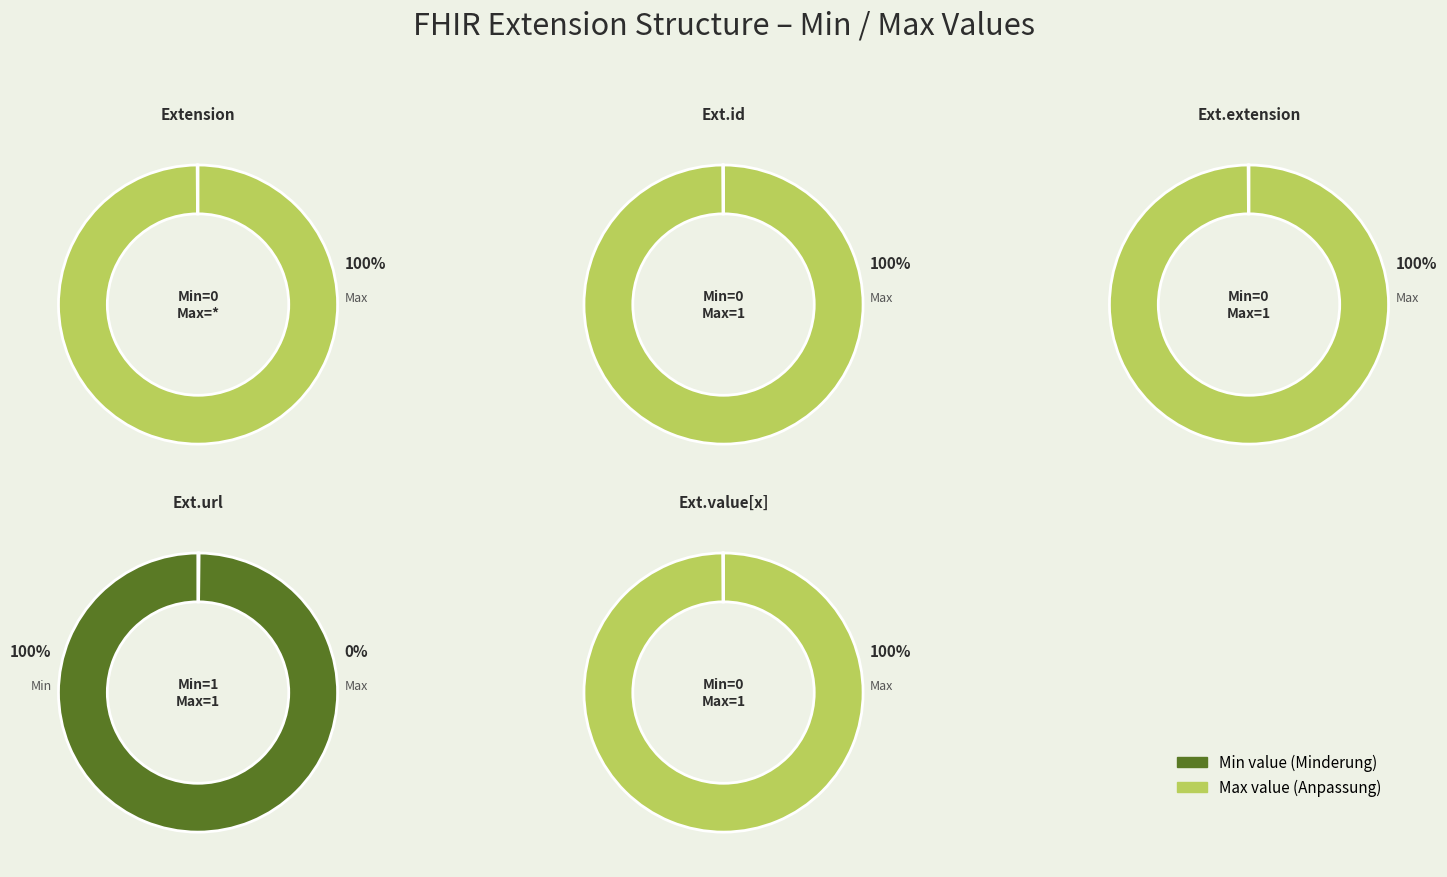

Is the sum of Extension.extension and Extension.url greater than half?

Yes